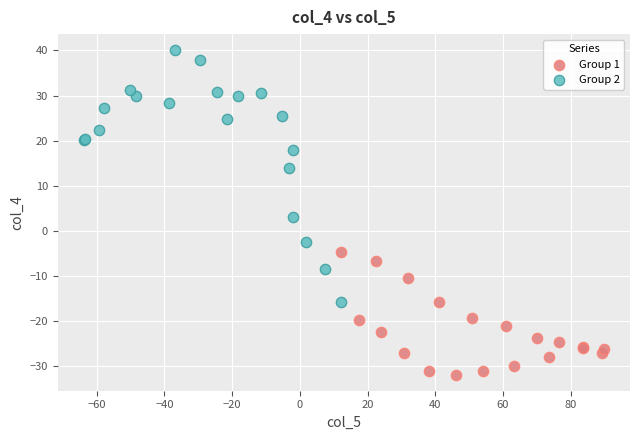

Which series has the widest spread of Y values?

Group 2